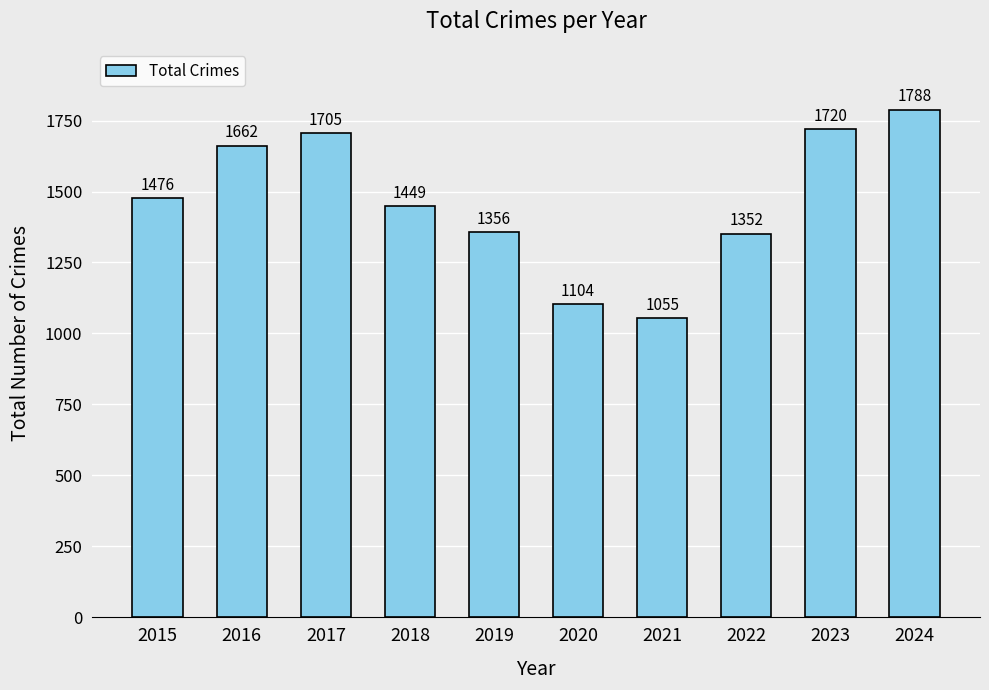

Which has a higher value, 2022 or 2017?

2017